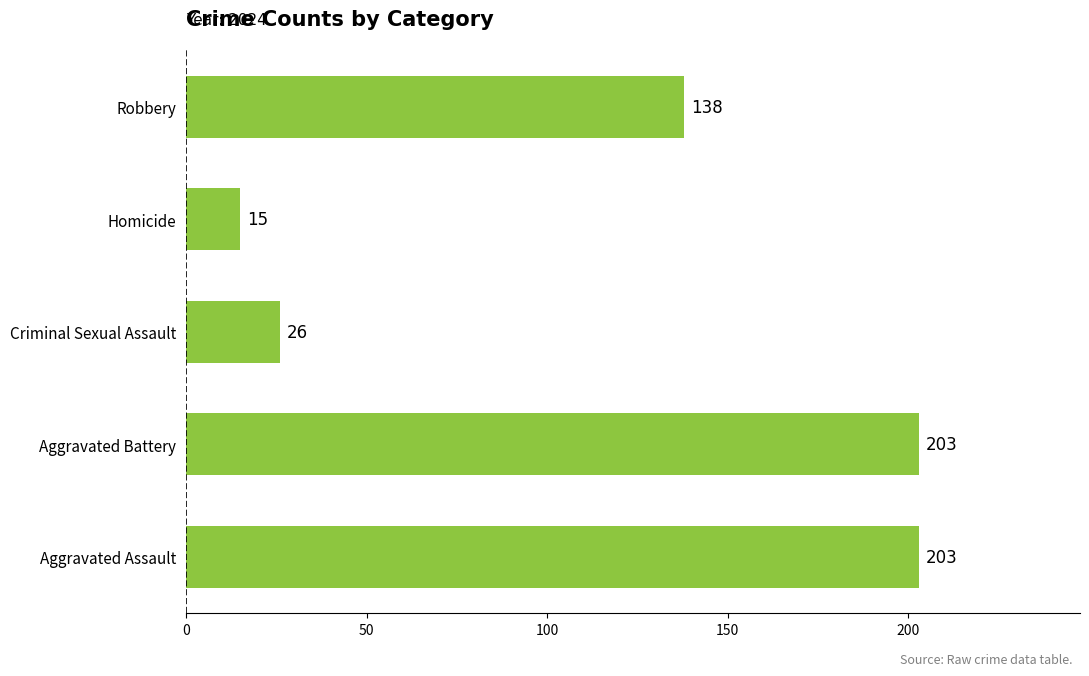

The value at Criminal Sexual Assault is 41. True or false?

False